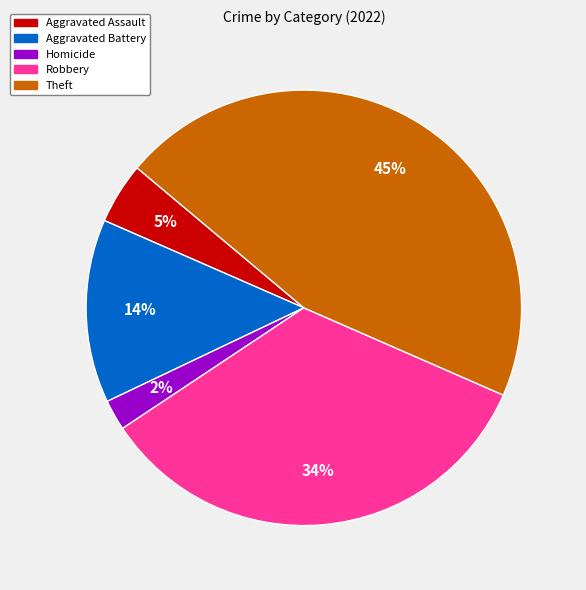

Does any single category account for the majority?

No